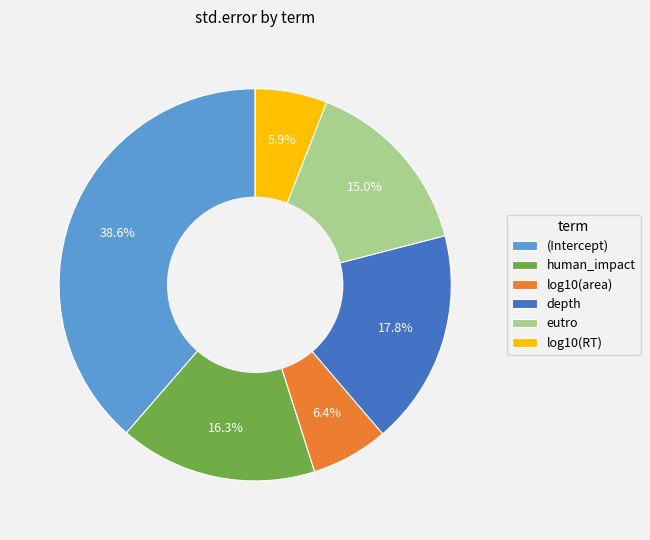

Combined, what portion of the pie is (Intercept) and log10(area)?

45.0%